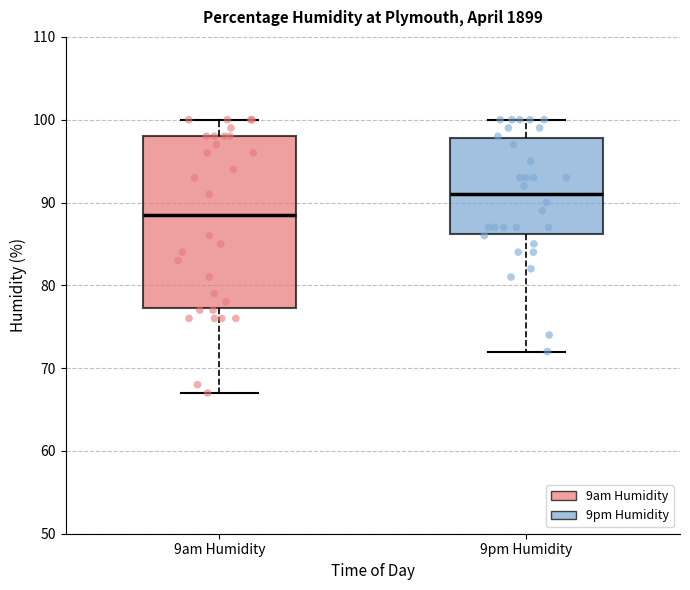

Which box is the tallest, from its lower edge to its upper edge?

9am Humidity